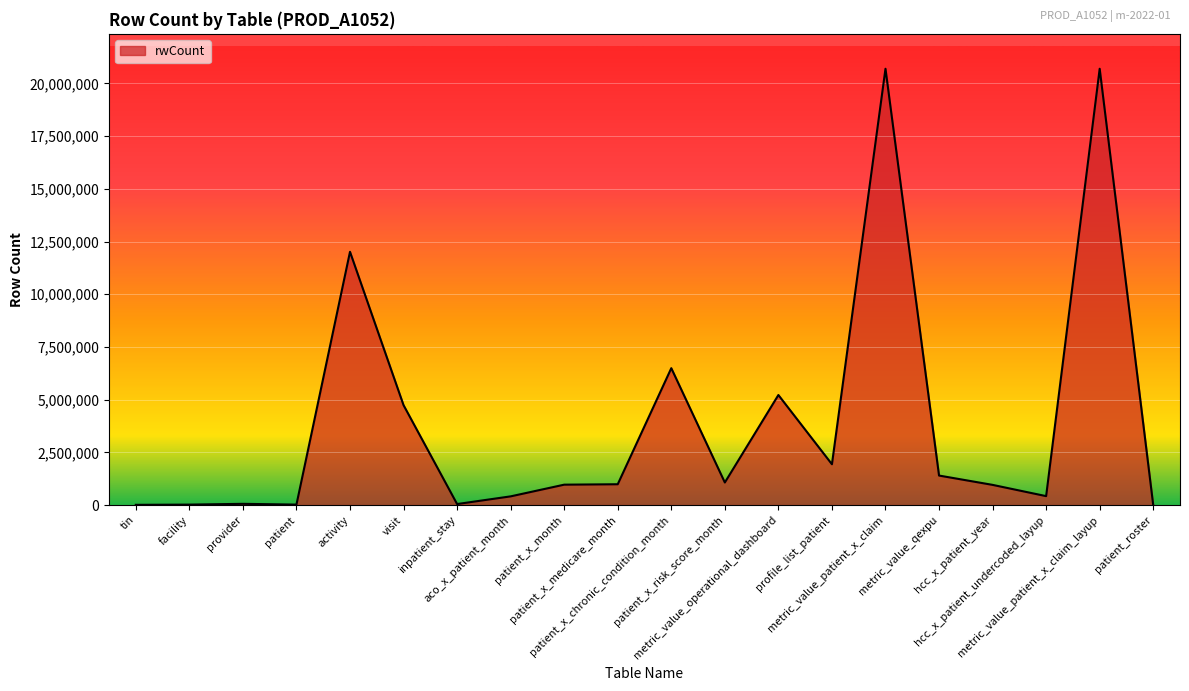

What is the greatest value displayed?

20695050